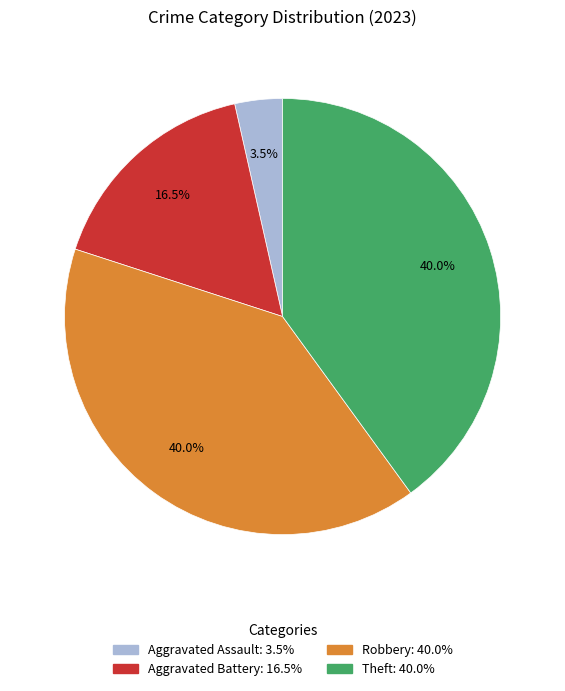

Is there a majority slice in this chart?

No